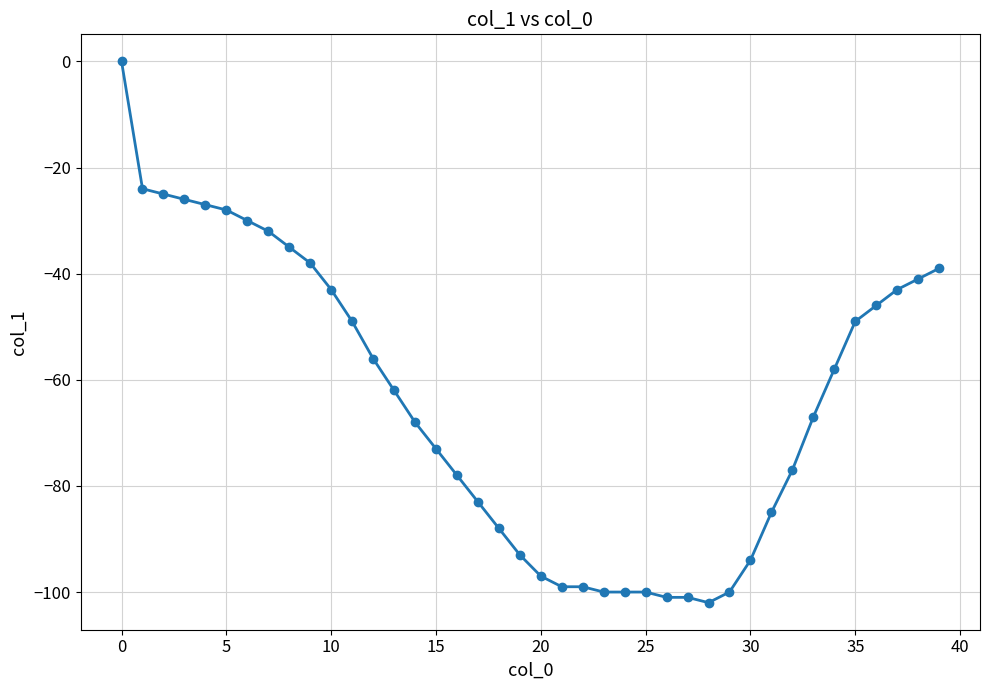

What is the smallest value displayed?

-102